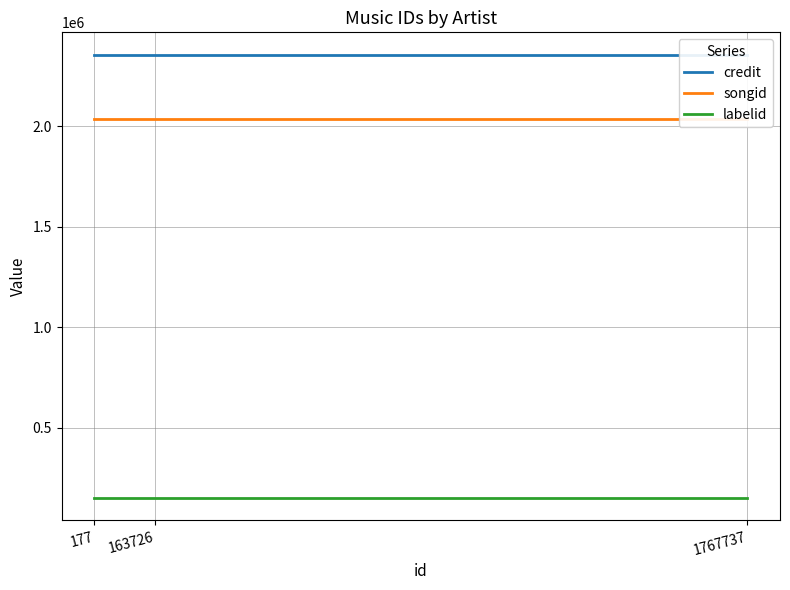

Reading right to left, extract all data points from this chart.

credit: 2357983	2357983	2357983
songid: 2038522	2038522	2038522
labelid: 149690	149690	149690